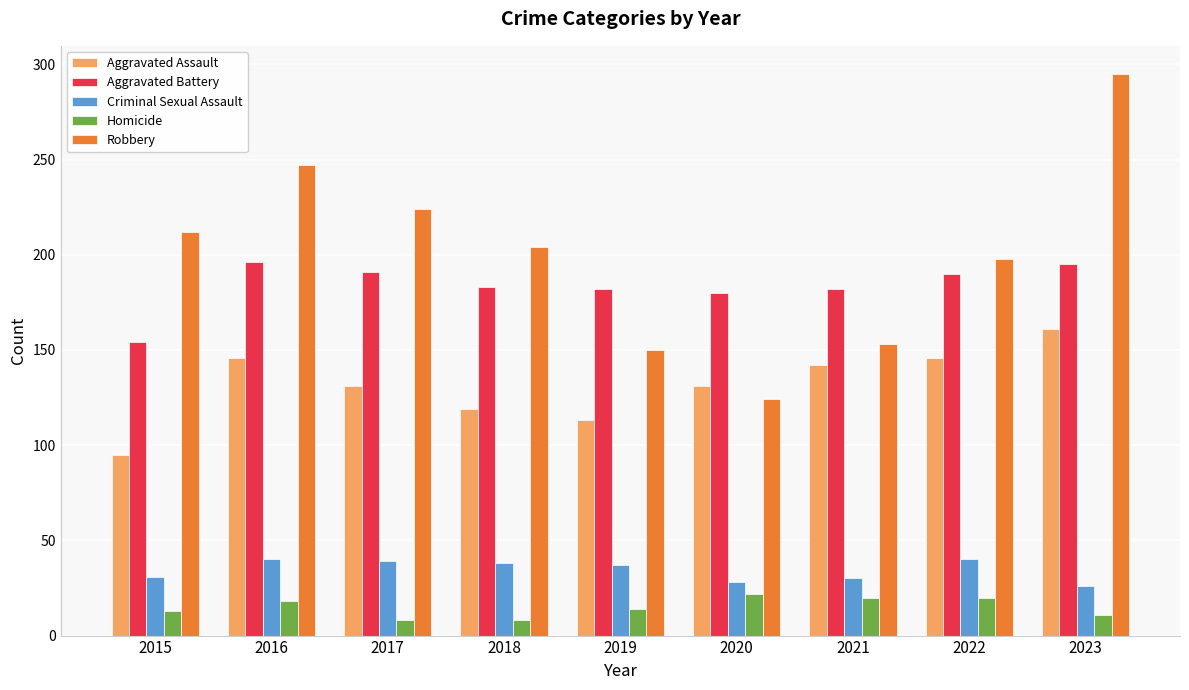

At 2018, list the series in order from smallest to largest.

Homicide, Criminal Sexual Assault, Aggravated Assault, Aggravated Battery, Robbery